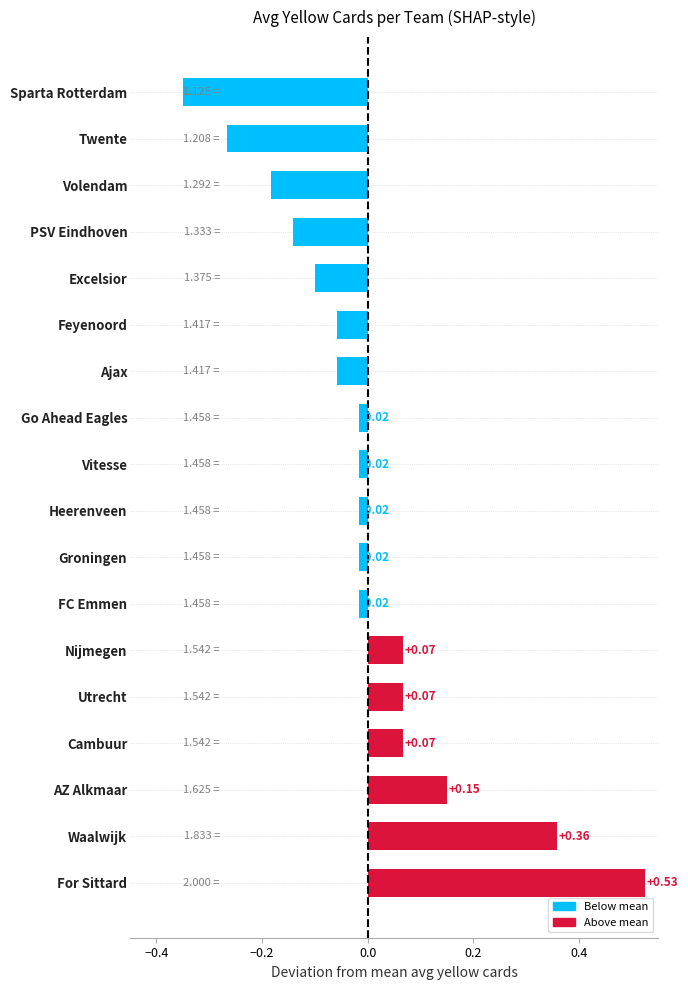

Which label corresponds to the largest value in the chart?

For Sittard